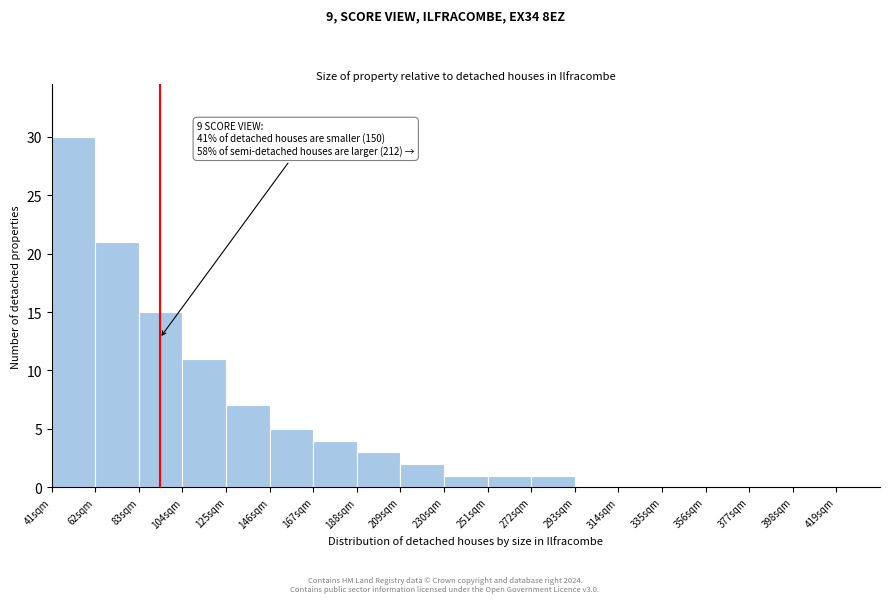

Which range on the x-axis has the tallest bar?

41 to 62